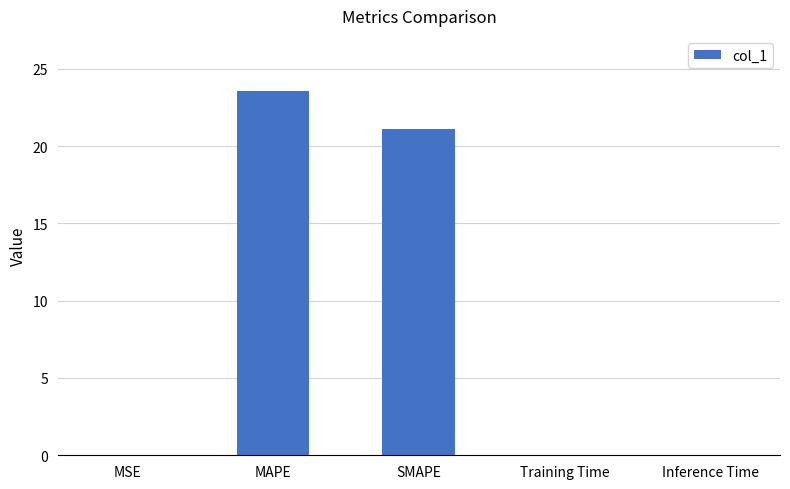

Which has a higher value, MAPE or MSE?

MAPE